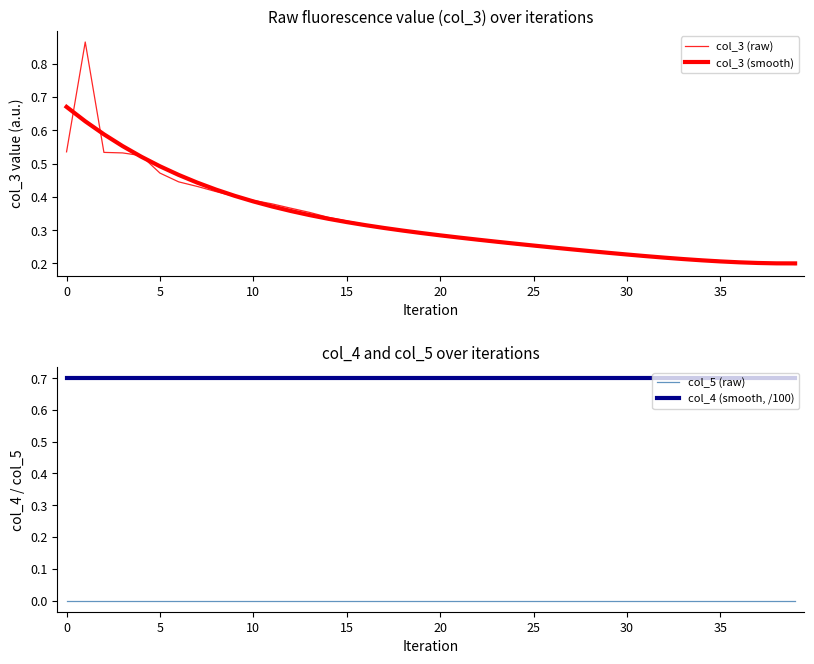

Between 34 and 30, which is larger?

30